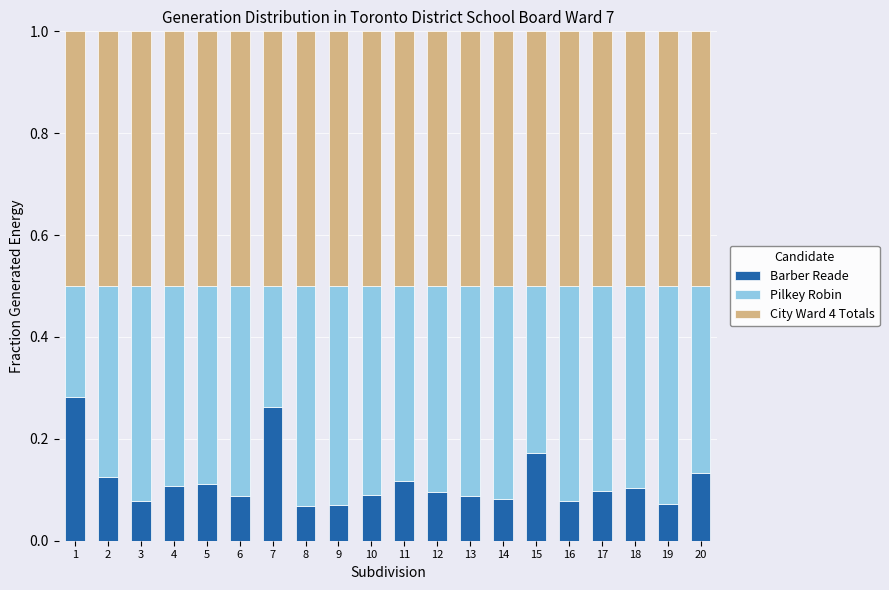

What is the total value across all series at 10?

1.0